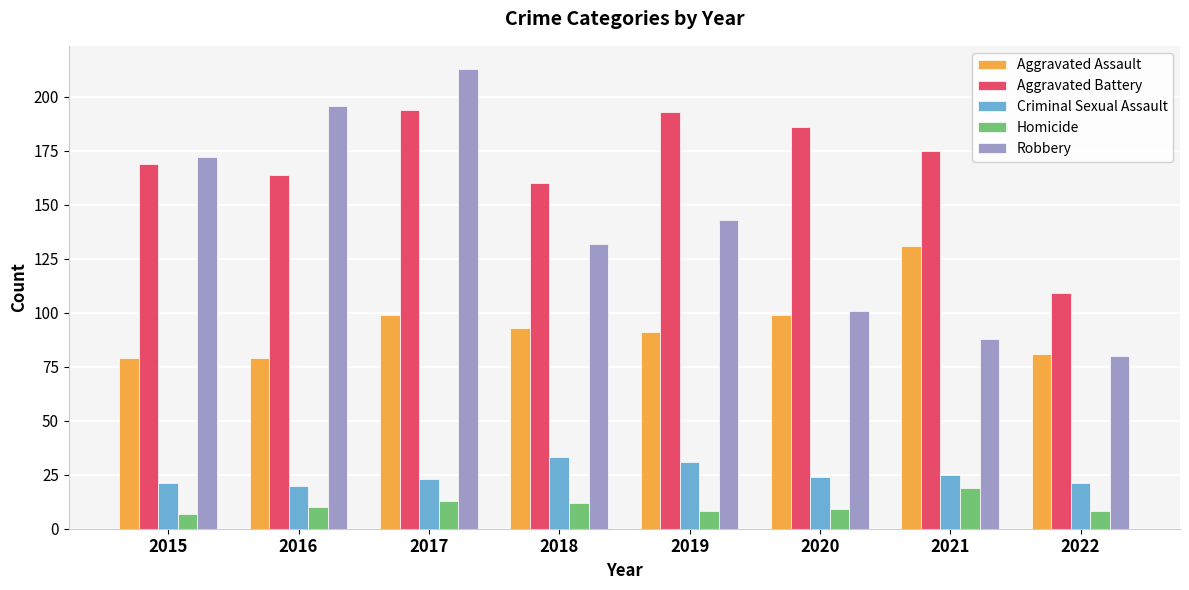

True or false: Robbery has a value of 143 at 2019.

True